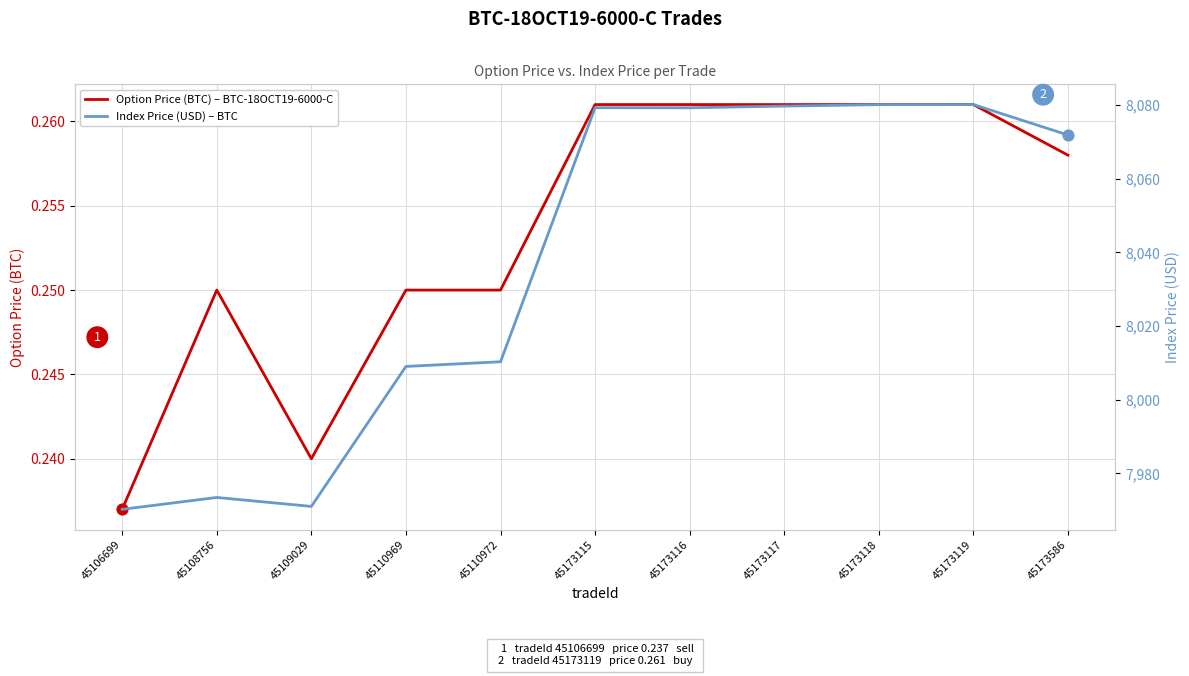

Which series has the largest total across all categories?

Index Price (USD) – BTC